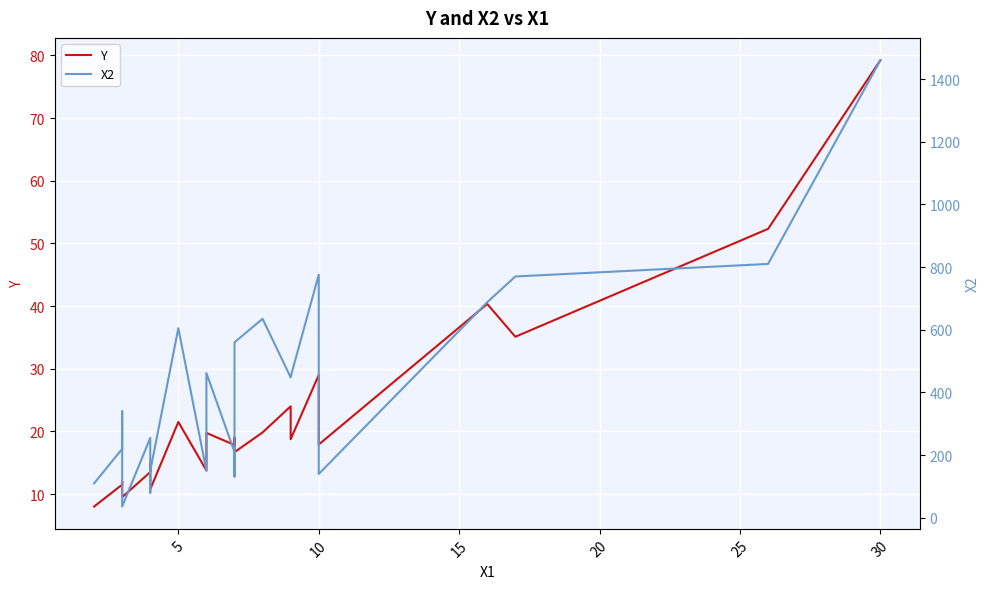

What is the spread (max minus min) of values at 20?

241.5